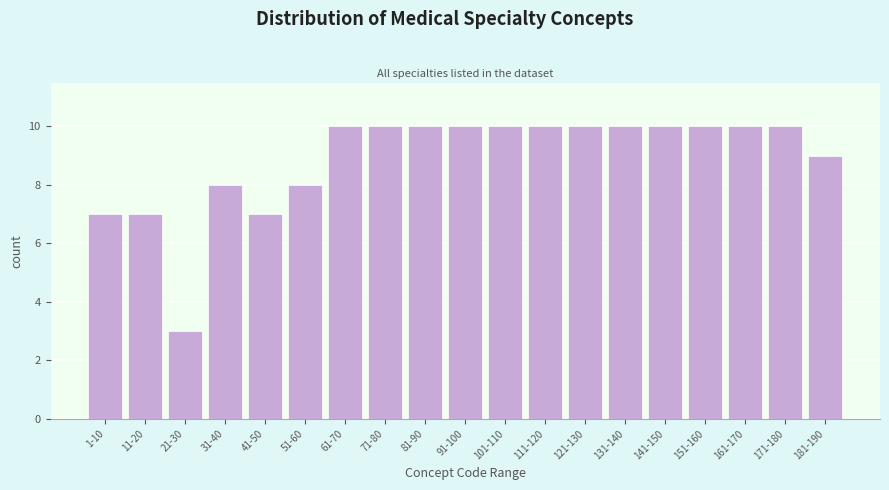

Reading left to right, extract all data points from this chart.

1-10=7	11-20=7	21-30=3	31-40=8	41-50=7	51-60=8	61-70=10	71-80=10	81-90=10	91-100=10	101-110=10	111-120=10	121-130=10	131-140=10	141-150=10	151-160=10	161-170=10	171-180=10	181-190=9